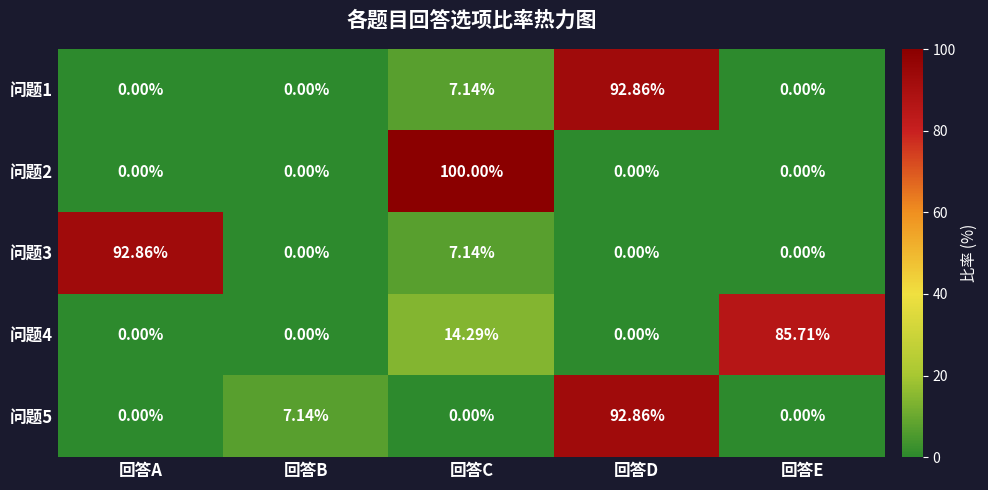

At which label is 问题5 closest to 46?

回答B